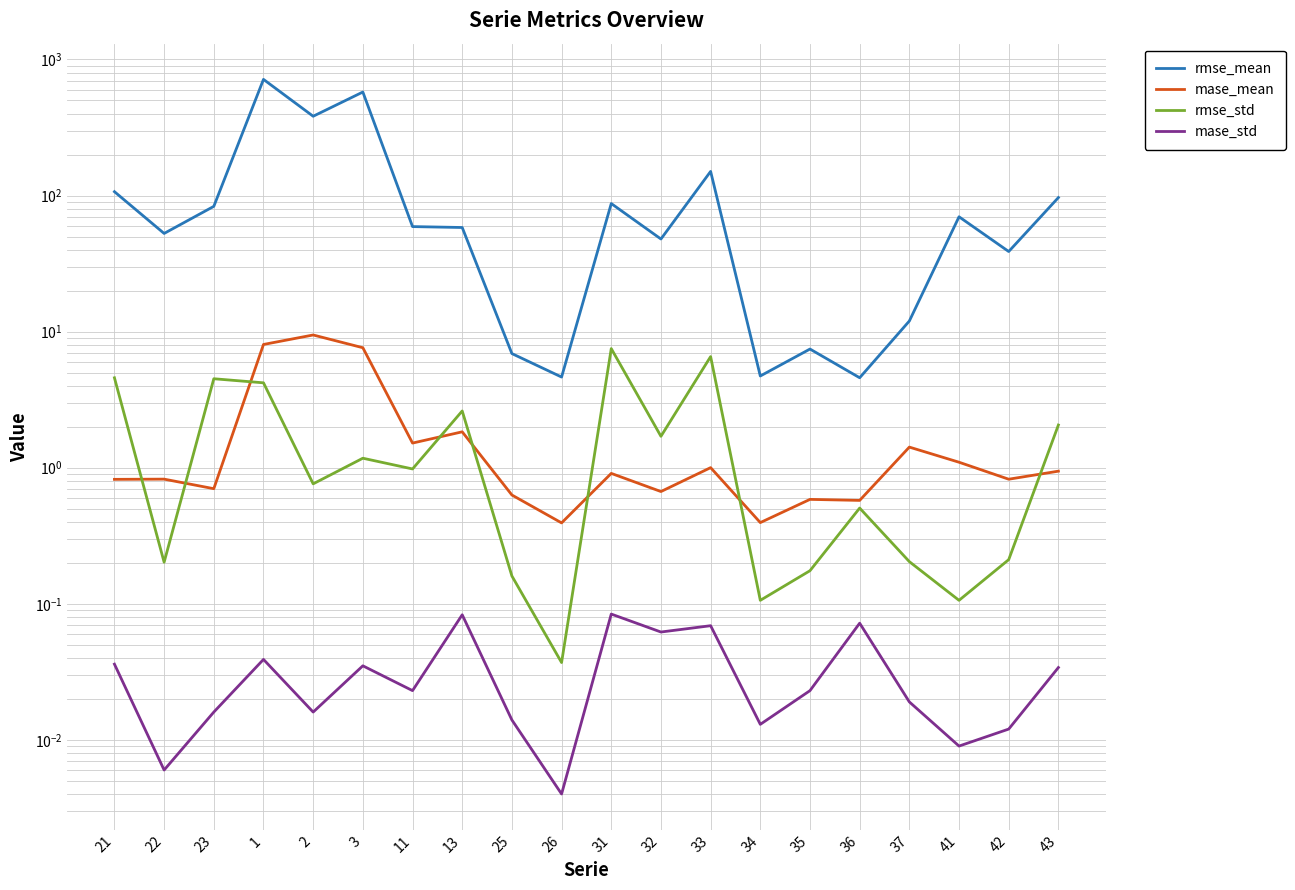

Which category has the highest value in the mase_std series?

31